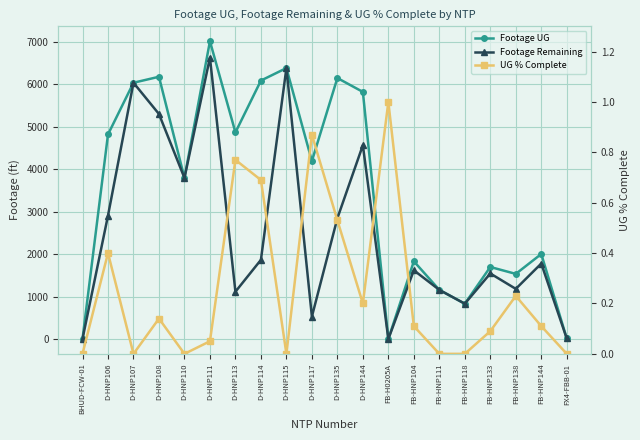

Reading left to right, what are all the values shown in this chart?

Footage UG: 0.0	4822.0	6041.0	6182.0	3796.0	7020.0	4870.0	6092.0	6387.0	4194.0	6152.0	5825.0	0.0	1831.0	1157.0	831.0	1697.0	1534.0	2003.0	11.0
Footage Remaining: 0.0	2908.0	6041.0	5304.0	3796.0	6634.0	1114.0	1865.0	6387.0	528.0	2846.0	4568.0	0.0	1619.0	1157.0	831.0	1544.0	1181.0	1778.0	11.0
UG % Complete: 0.0	0.4	0.0	0.1	0.0	0.1	0.8	0.7	0.0	0.9	0.5	0.2	1.0	0.1	0.0	0.0	0.1	0.2	0.1	0.0